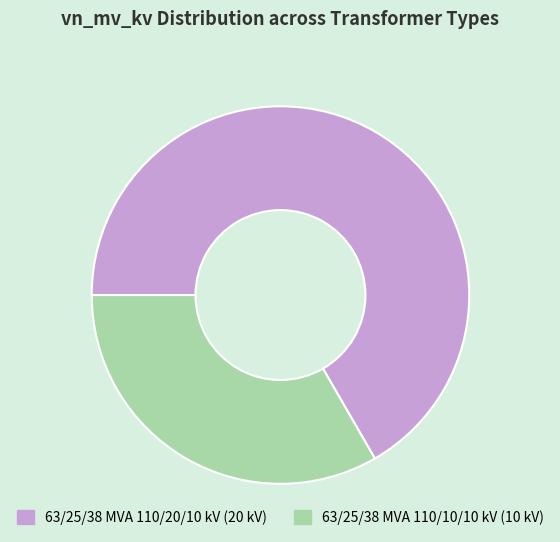

What is the ratio of the value at 63/25/38 MVA 110/20/10 kV to the value at 63/25/38 MVA 110/10/10 kV?

2.0